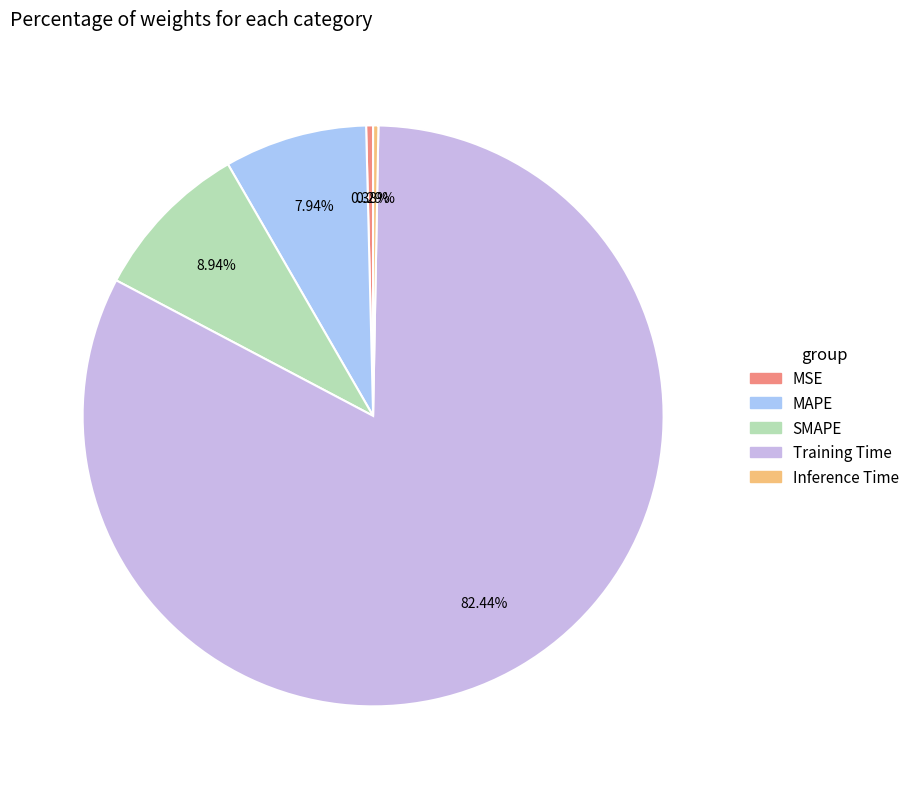

To the nearest percent, what portion does Training Time represent?

82%